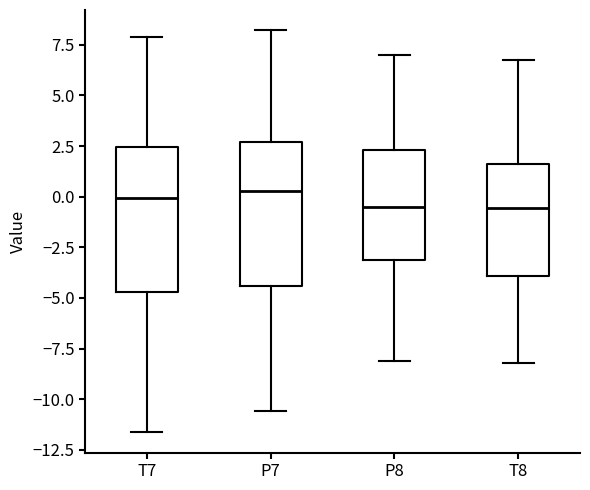

Reading left to right, read every box against the y-axis: the position of its median line, the range the box covers, and the ends of its whiskers. The values are not printed on the chart, so give them approximately, as read against the axis.

T7: median 0.0, box -4.5 to 2.5, whiskers -11.5 to 8.0
P7: median 0.5, box -4.5 to 2.5, whiskers -10.5 to 8.0
P8: median -0.5, box -3.0 to 2.5, whiskers -8.0 to 7.0
T8: median -0.5, box -4.0 to 1.5, whiskers -8.0 to 6.5